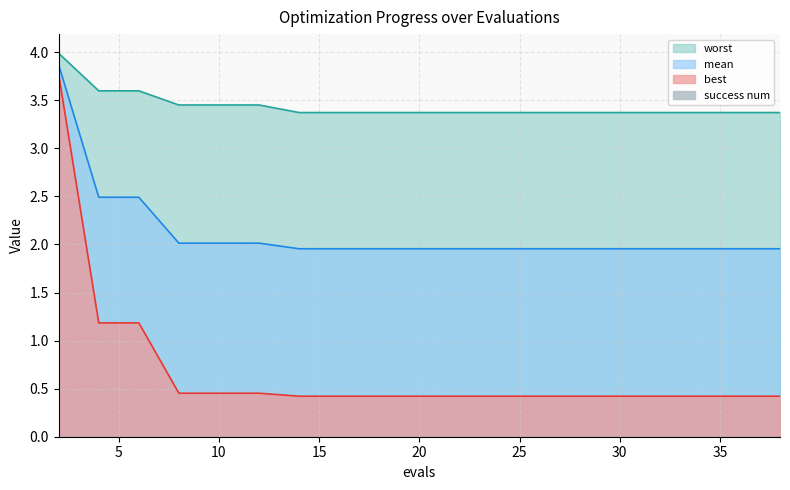

Which has a higher value, 20 or 14?

20